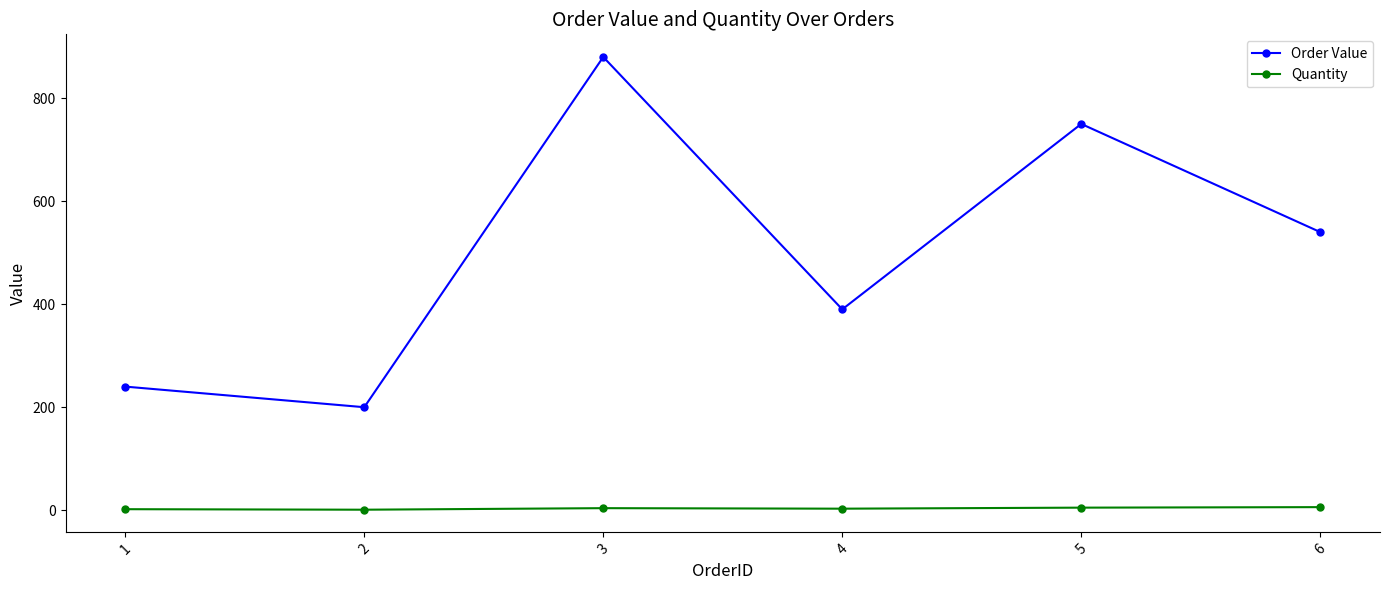

How many lines are shown in the chart?

2